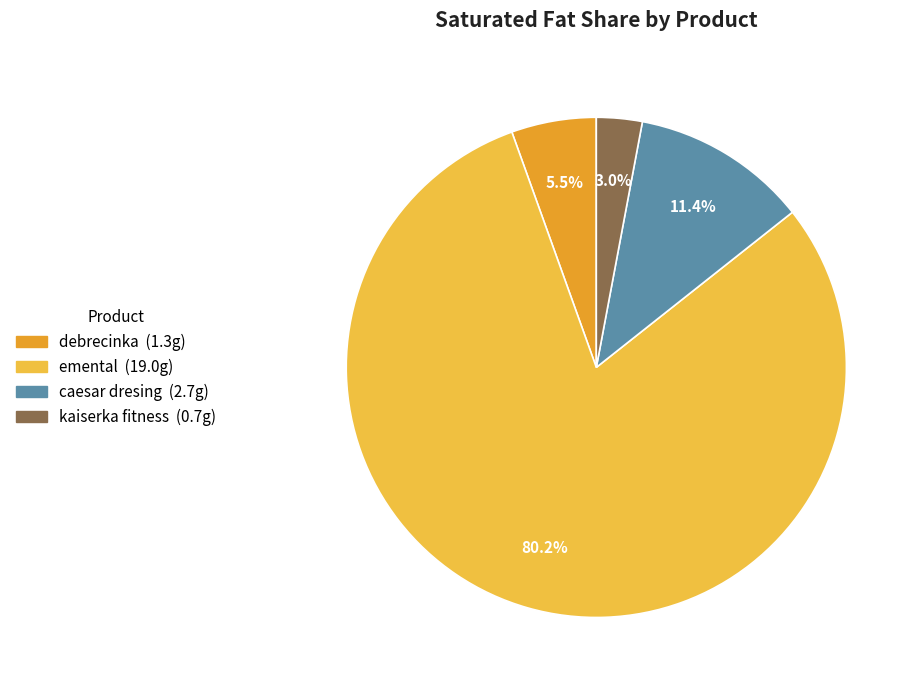

Count the number of slices in the pie.

4